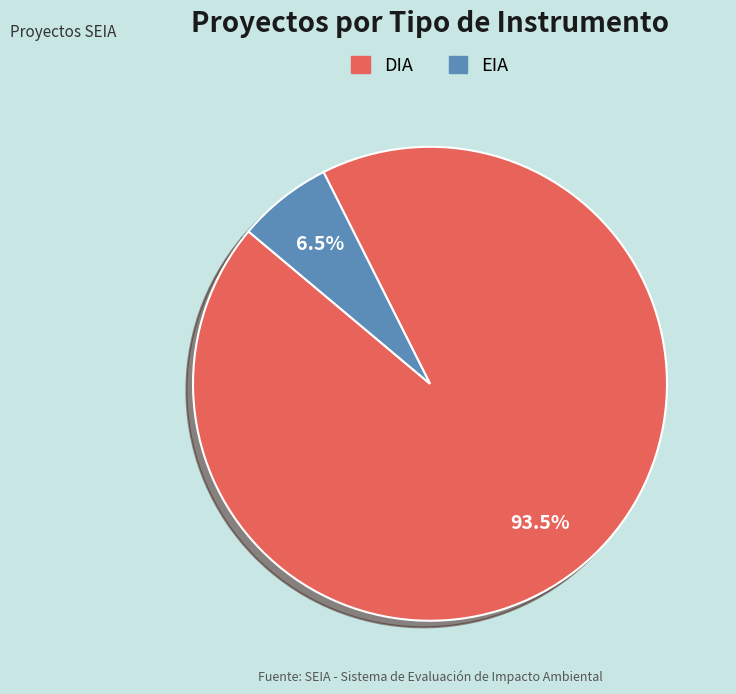

What is the largest slice in the pie chart?

DIA